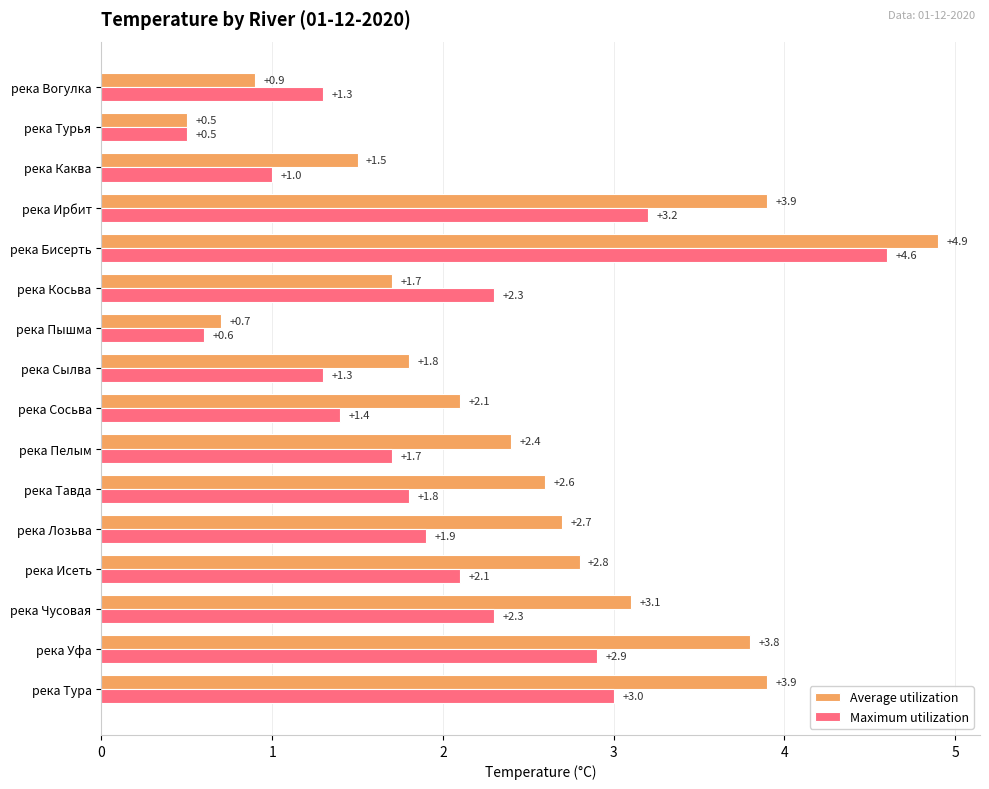

Is it true that Average utilization equals 0.6 at река Вогулка?

False